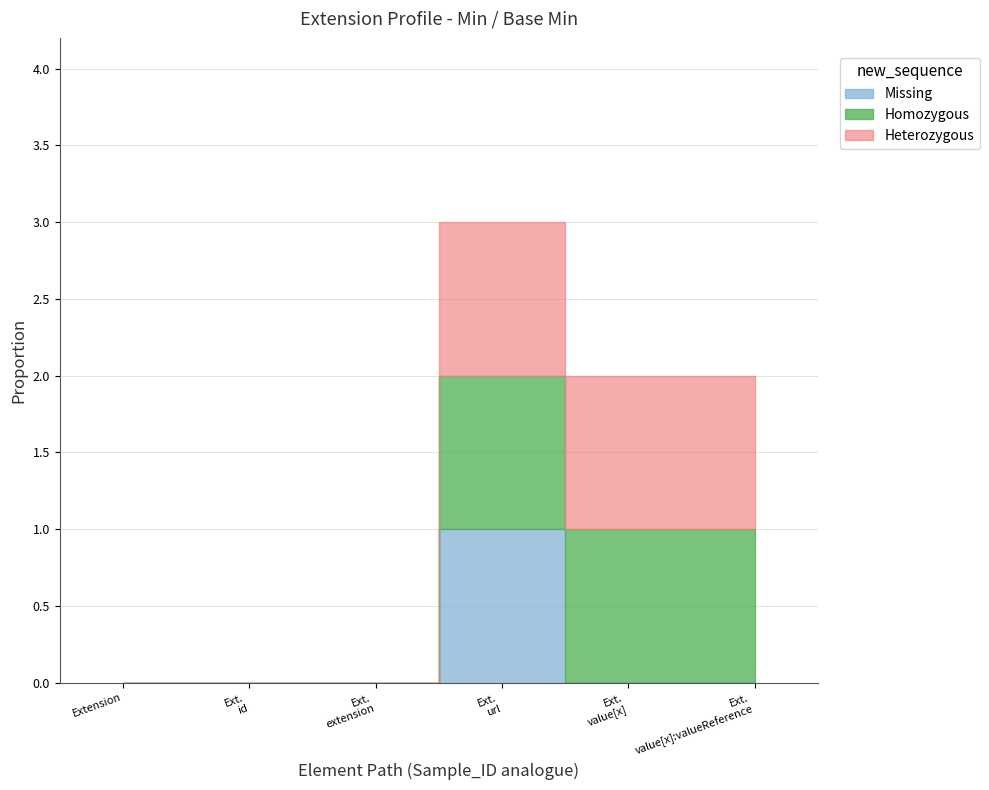

At Extension.id, list the series in order from smallest to largest.

Heterozygous, Missing, Homozygous